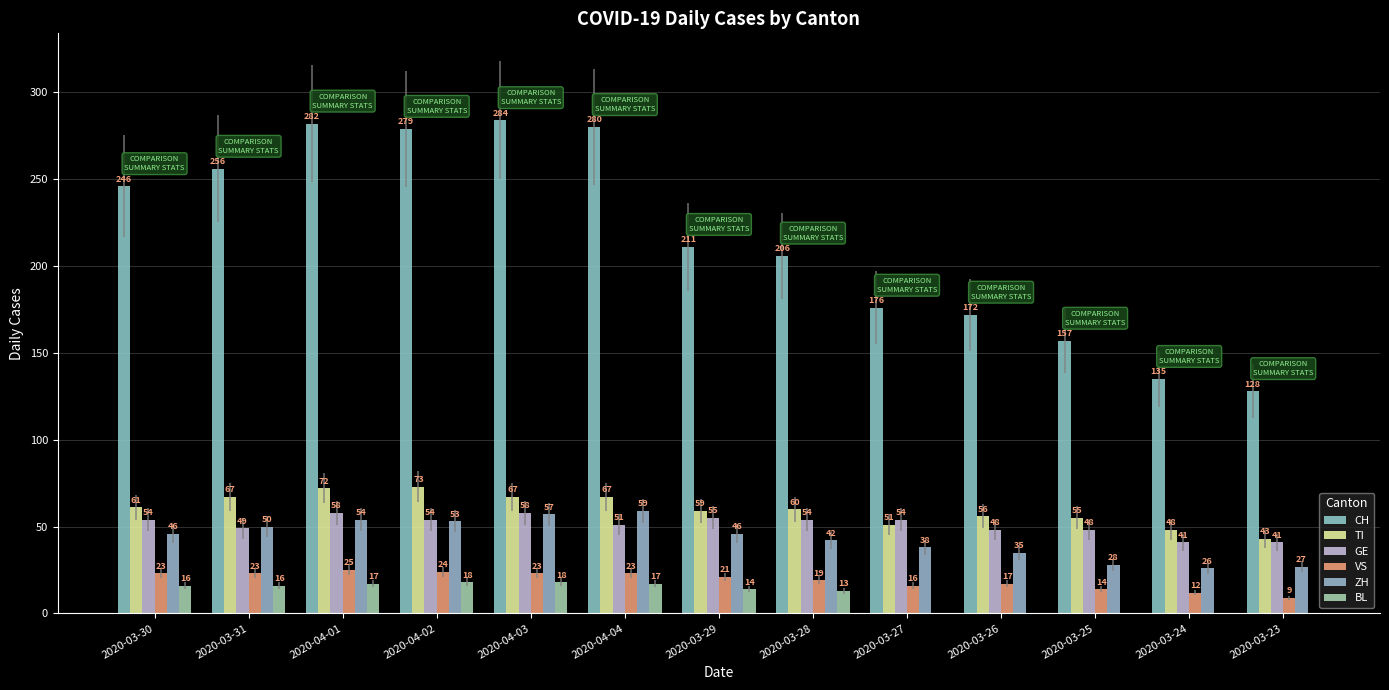

What is the difference between the highest and lowest values at 2020-03-30?

230